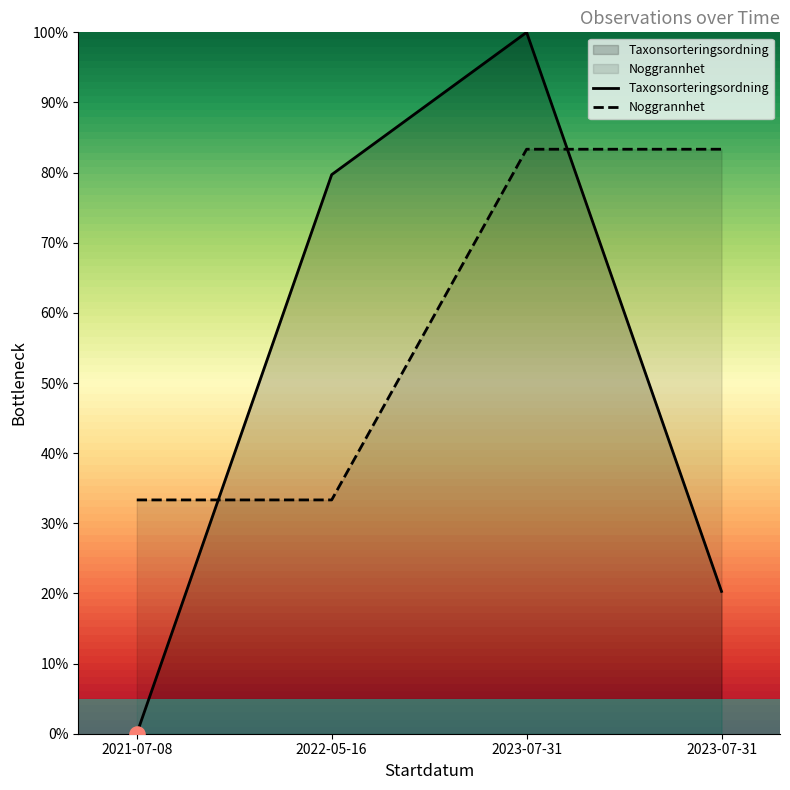

What is the total value across all series at 2022-05-16?

113.0